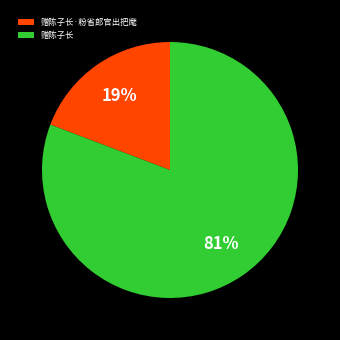

How many segments does this pie chart have?

2